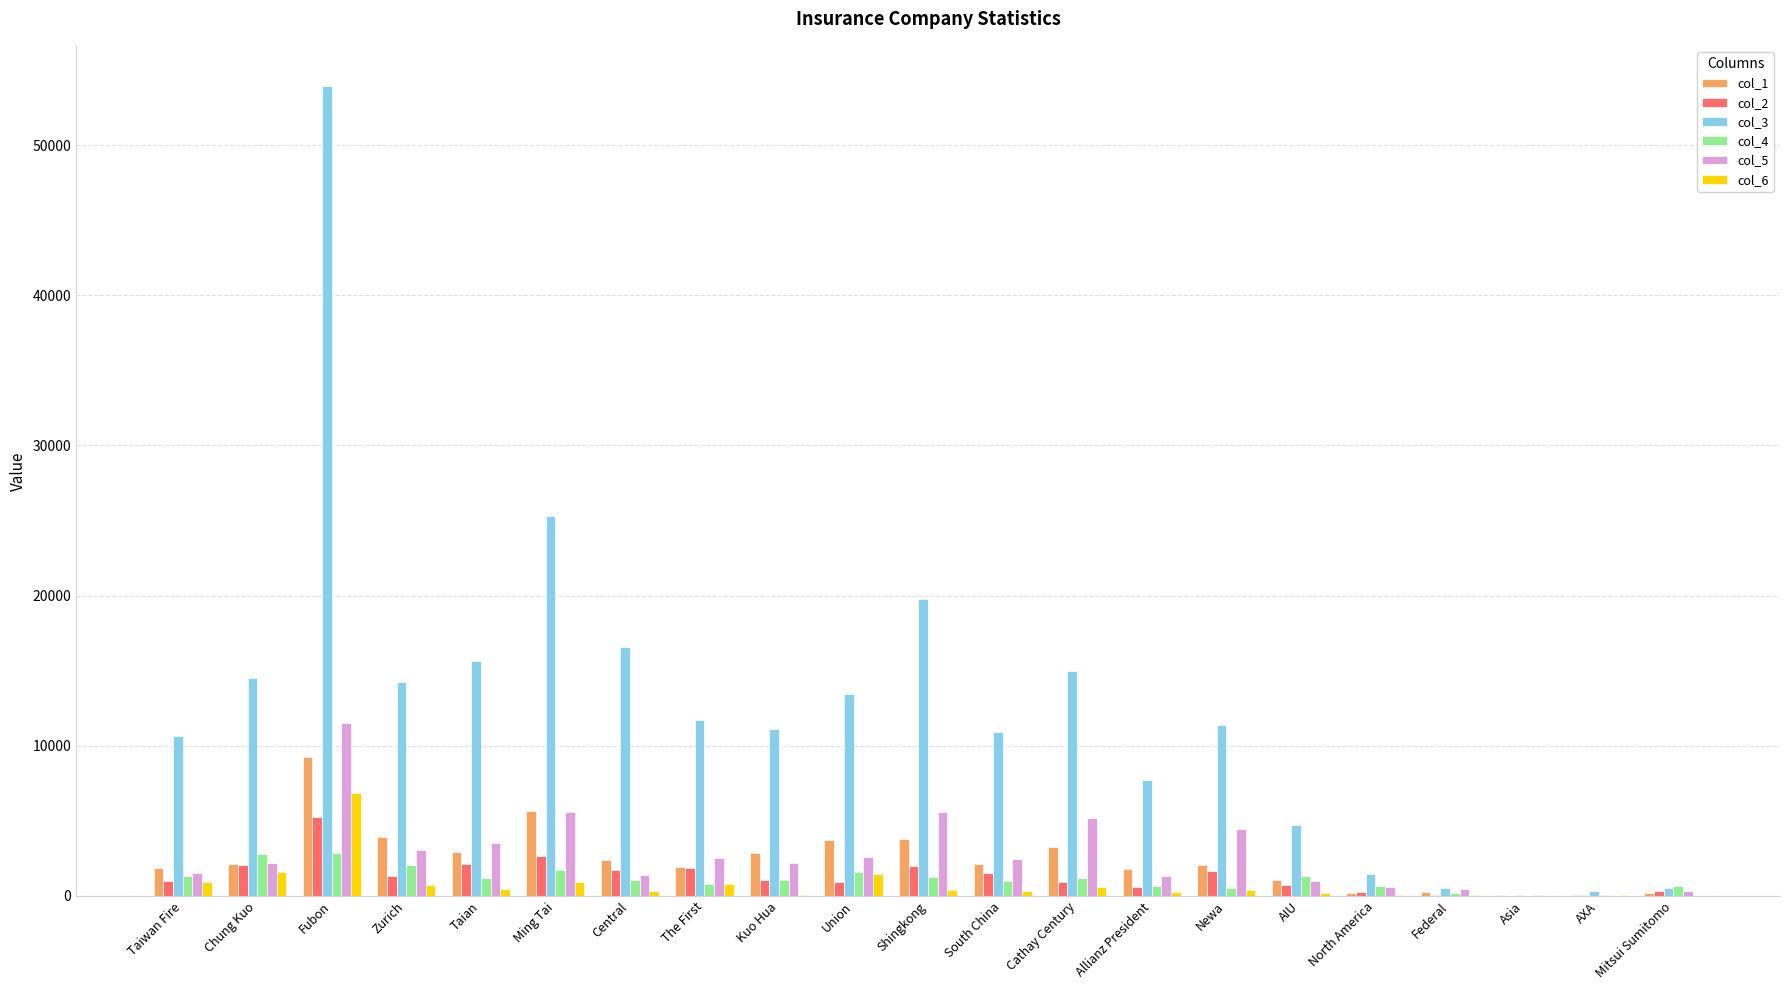

What is the sum of all col_4 values?

24074.5